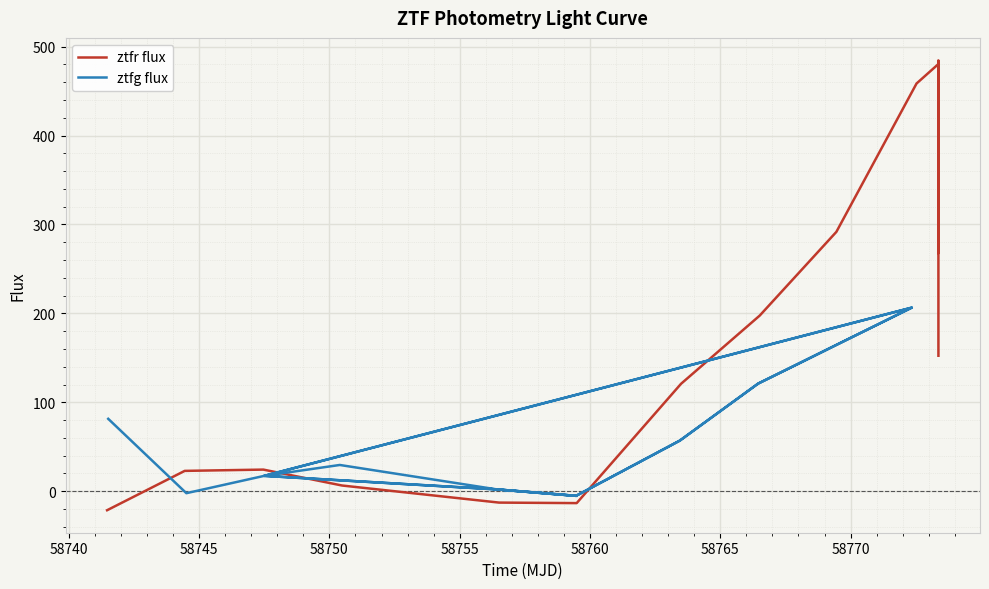

What is the highest value of the ztfr flux series?

484.5